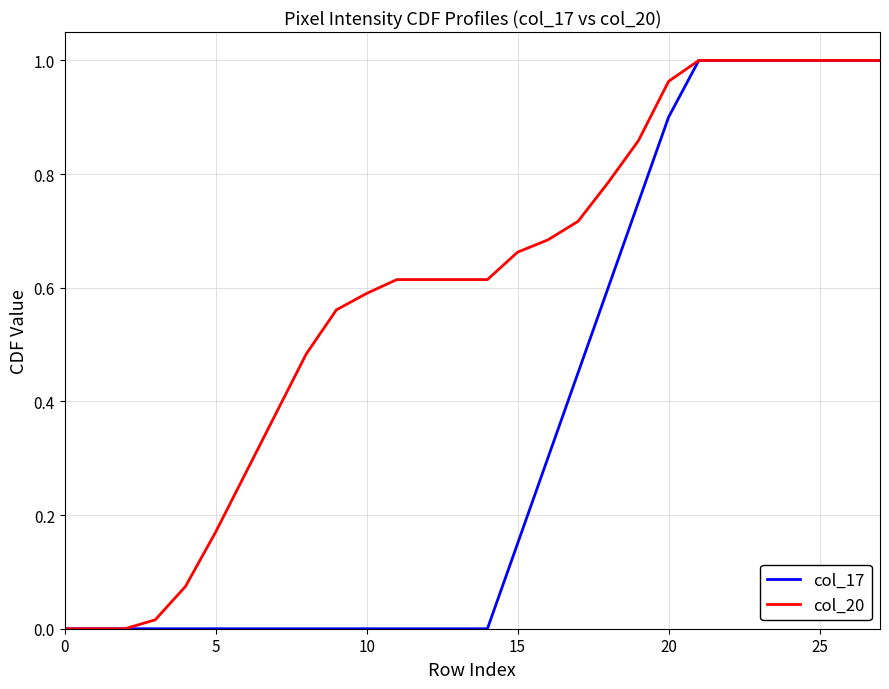

List the series in order of their overall mean, lowest first.

col_17, col_20